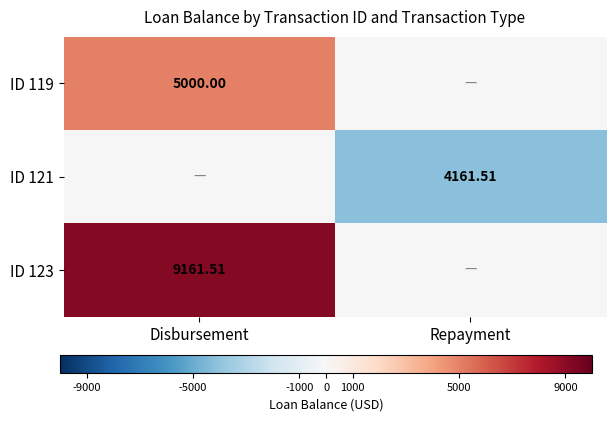

What is the minimum value for ID 121?

-4161.5